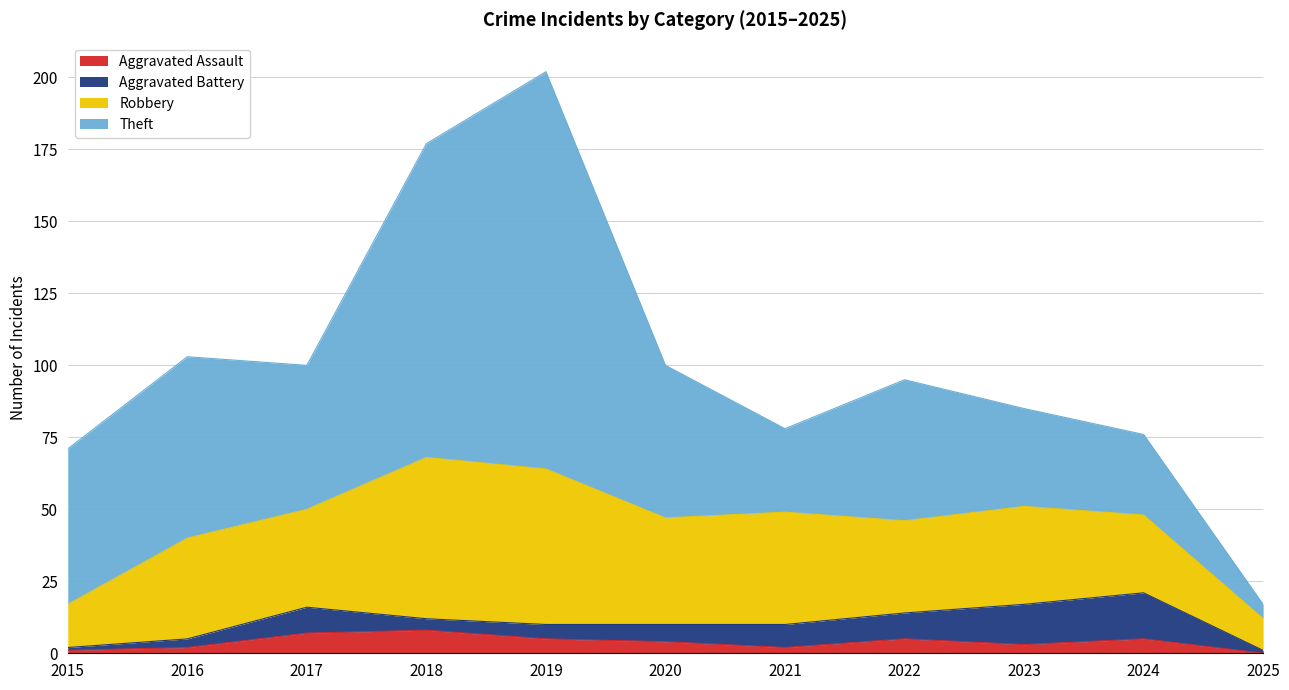

Reading right to left, list all the values displayed in this chart.

Aggravated Assault: 2025=0	2024=5	2023=3	2022=5	2021=2	2020=4	2019=5	2018=8	2017=7	2016=2	2015=1
Aggravated Battery: 2025=1	2024=16	2023=14	2022=9	2021=8	2020=6	2019=5	2018=4	2017=9	2016=3	2015=1
Robbery: 2025=11	2024=27	2023=34	2022=32	2021=39	2020=37	2019=54	2018=56	2017=34	2016=35	2015=15
Theft: 2025=5	2024=28	2023=34	2022=49	2021=29	2020=53	2019=138	2018=109	2017=50	2016=63	2015=54